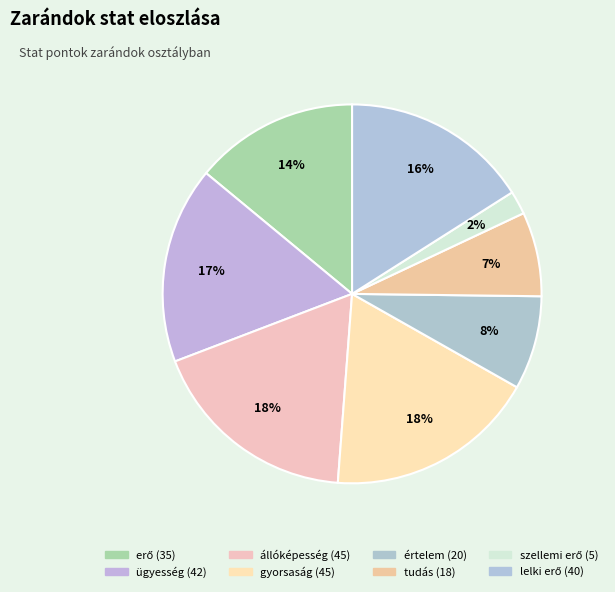

Between értelem and ügyesség, which is larger?

ügyesség